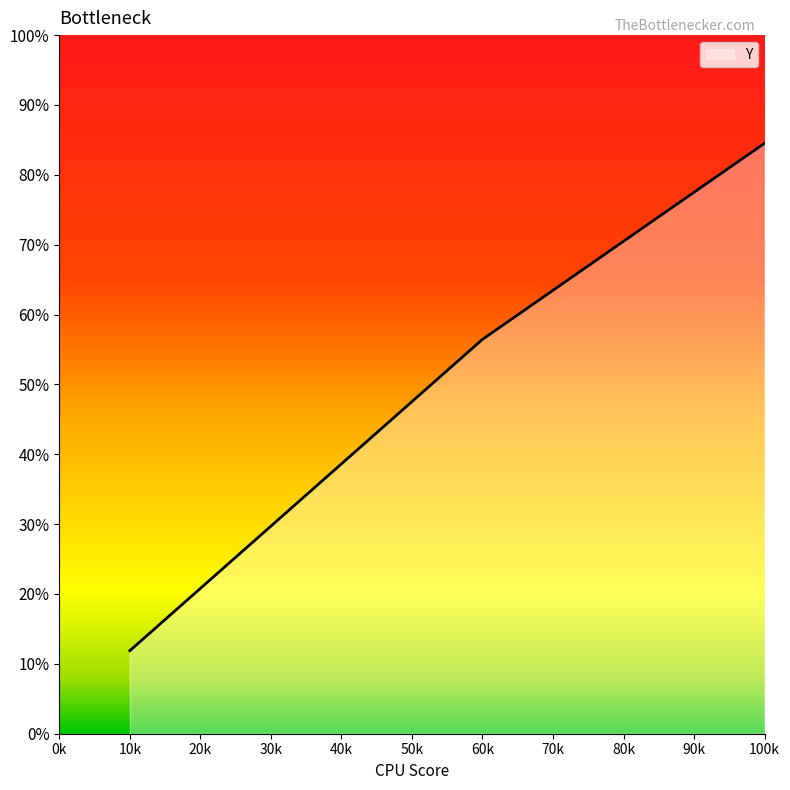

Does the chart display data point markers on the line(s)?

No